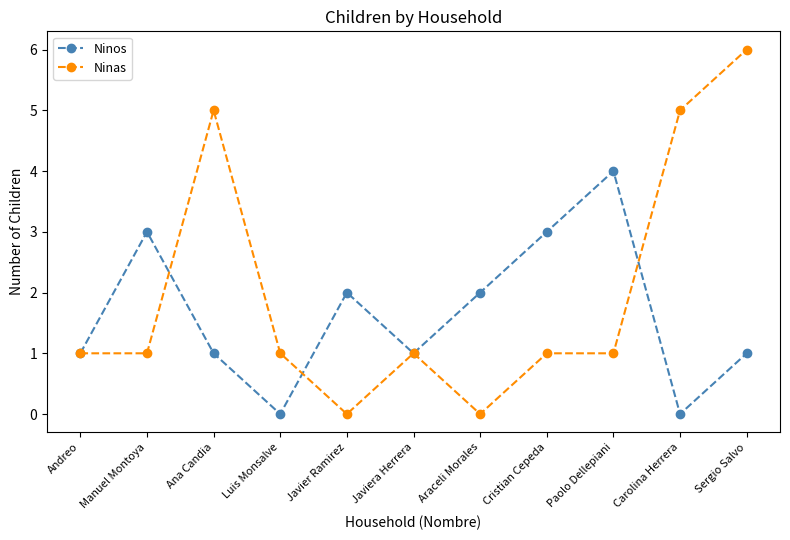

Is this an area chart (filled region under the line)?

No